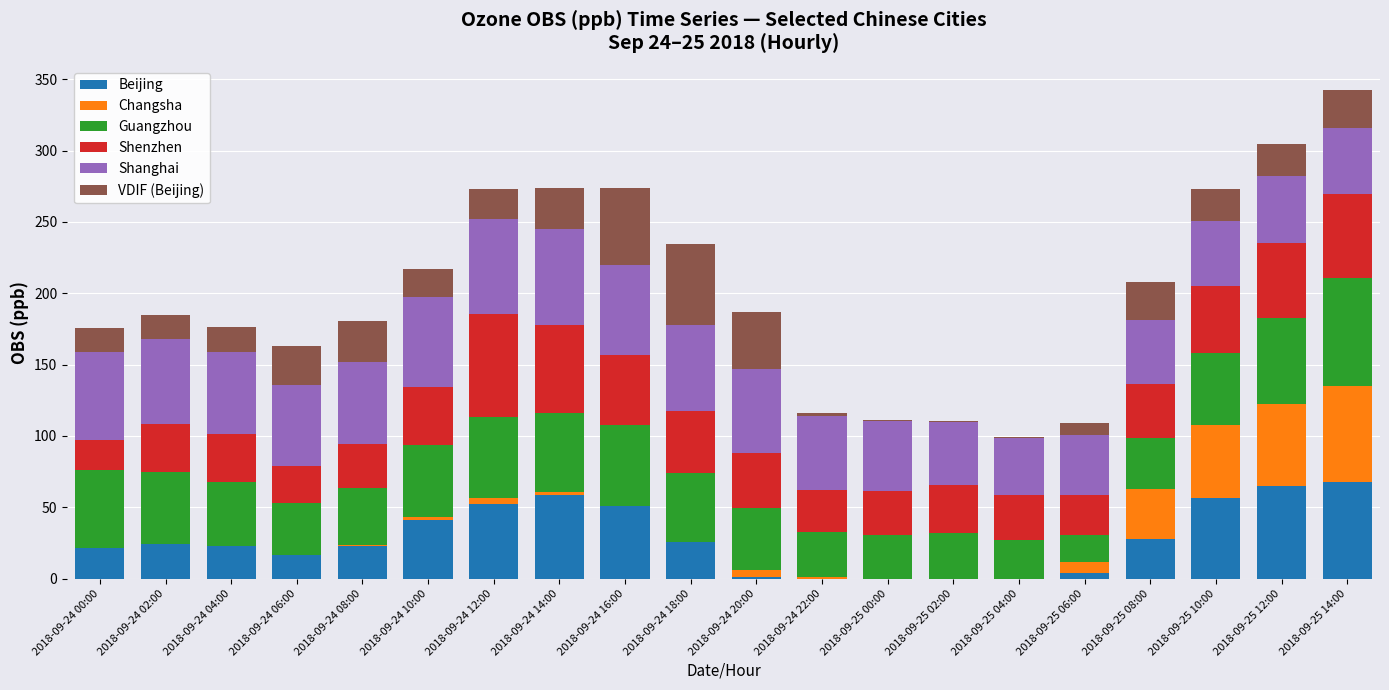

Count the number of categories in the chart.

20